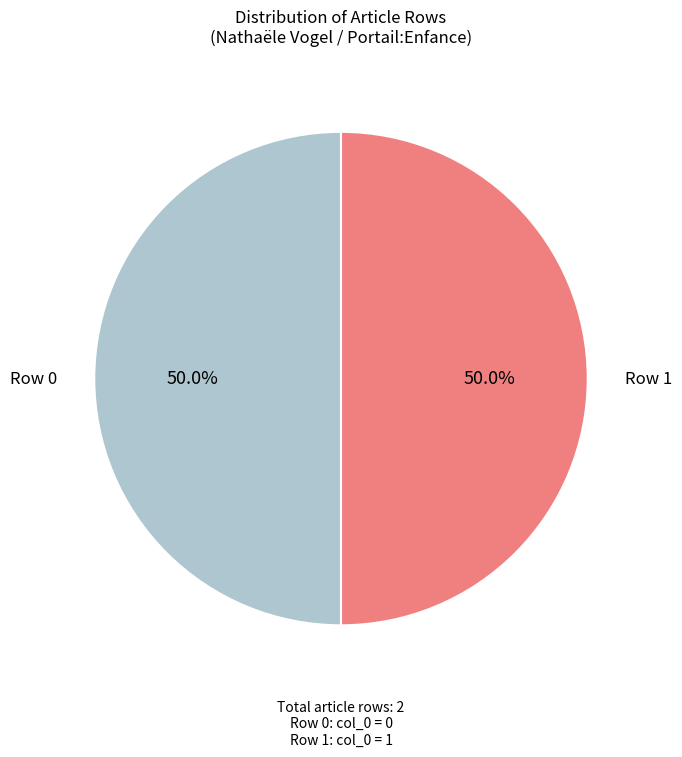

How much of the chart is everything except Row 0?

50.0%